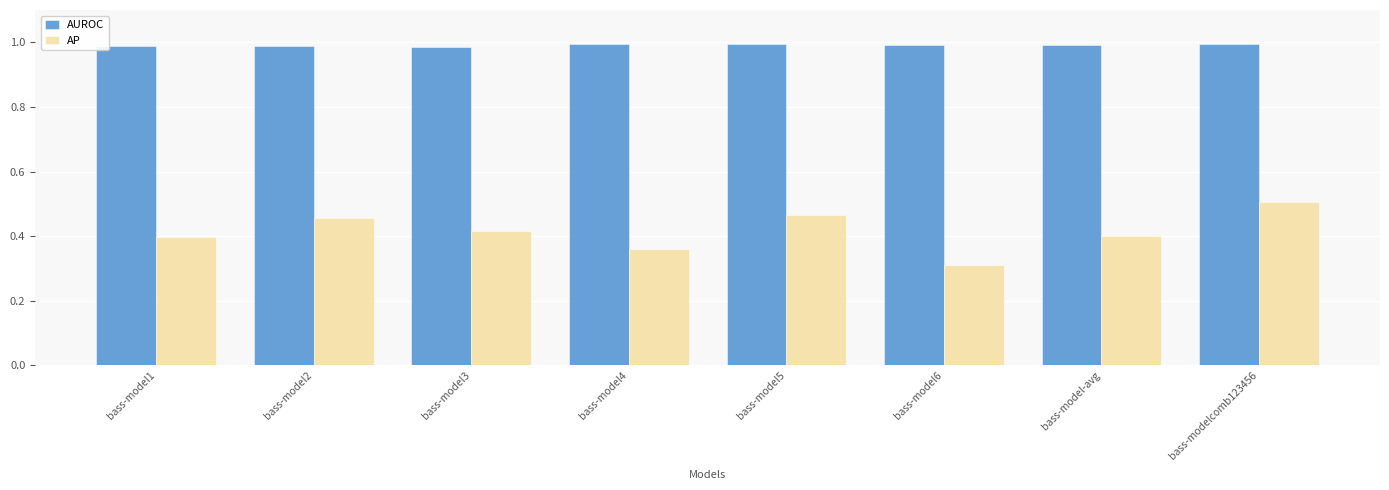

The value of AUROC at bass-model3 is 0.5. True or false?

False